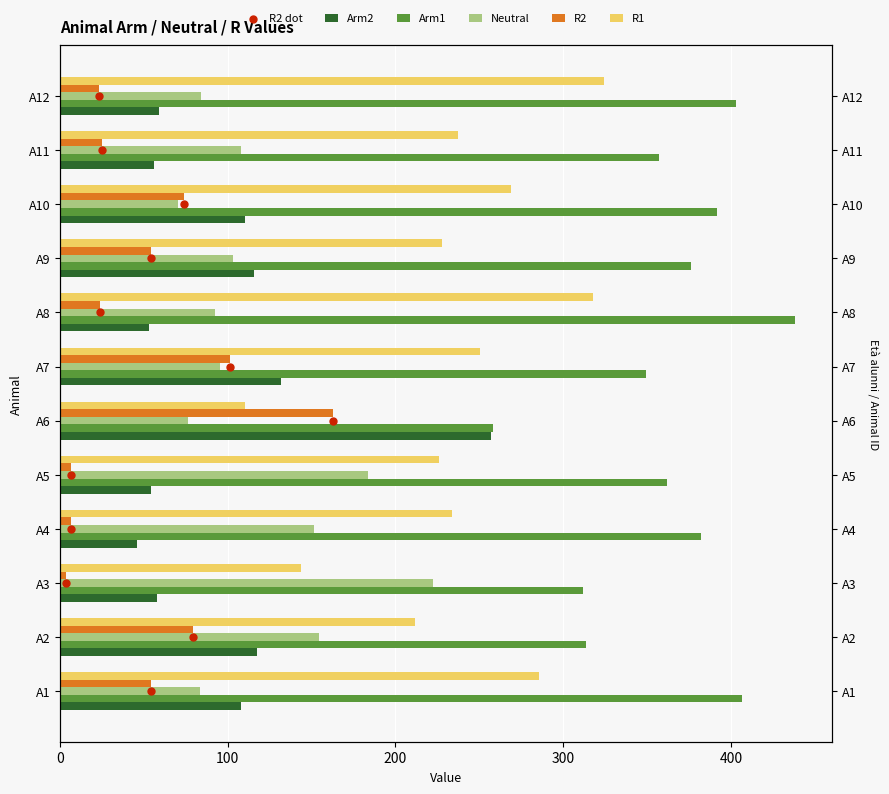

Which series has the widest spread of Y values?

R1